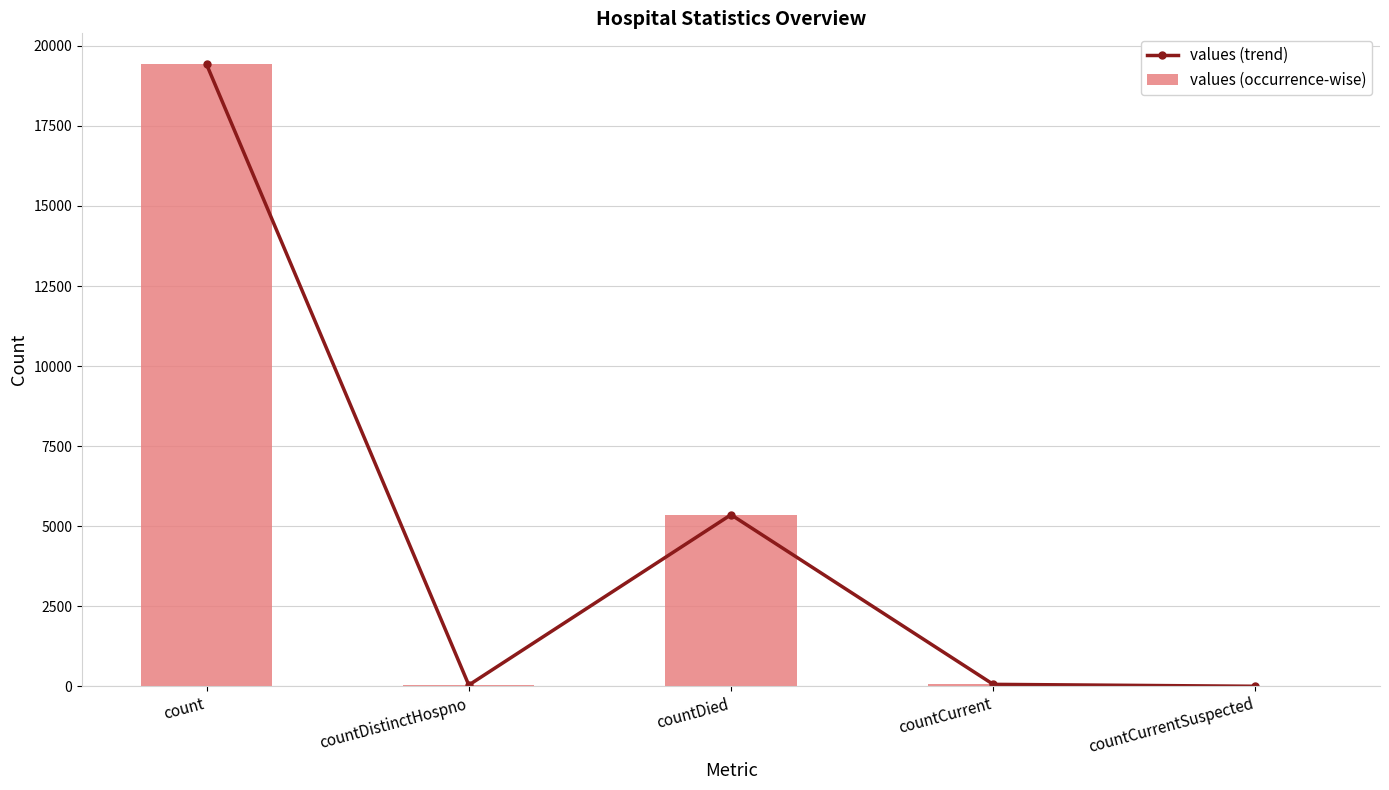

List the series in order of their peak value, highest first.

values (trend), values (occurrence-wise)